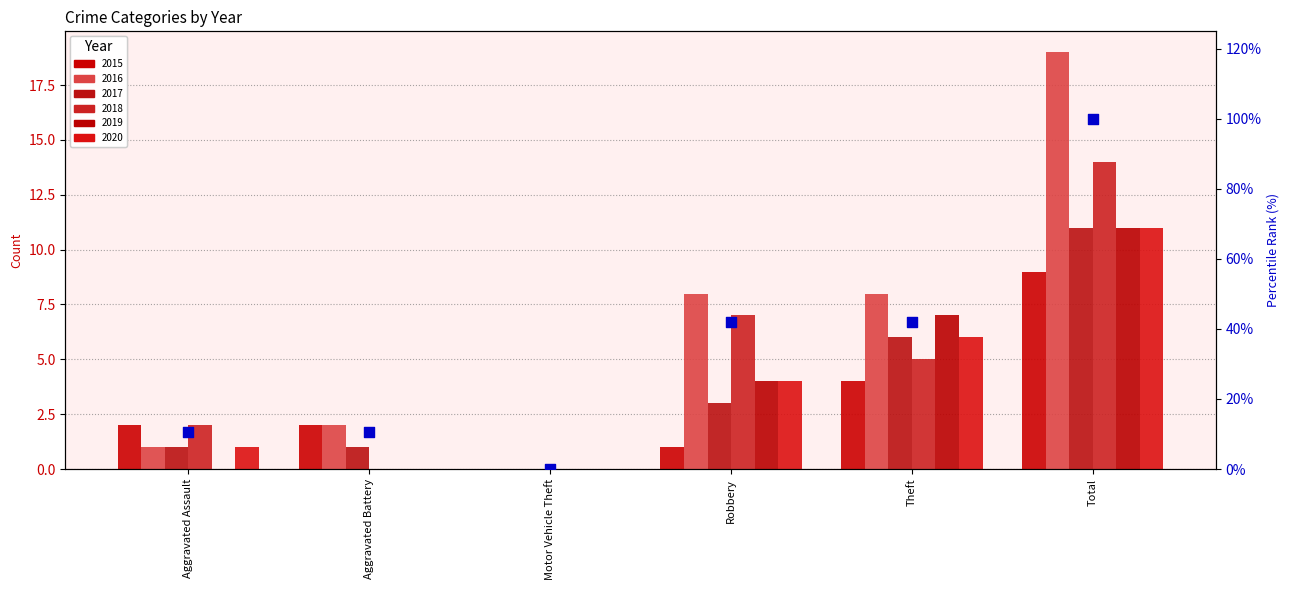

What is the change in value from Aggravated Battery to Theft?

+31.6